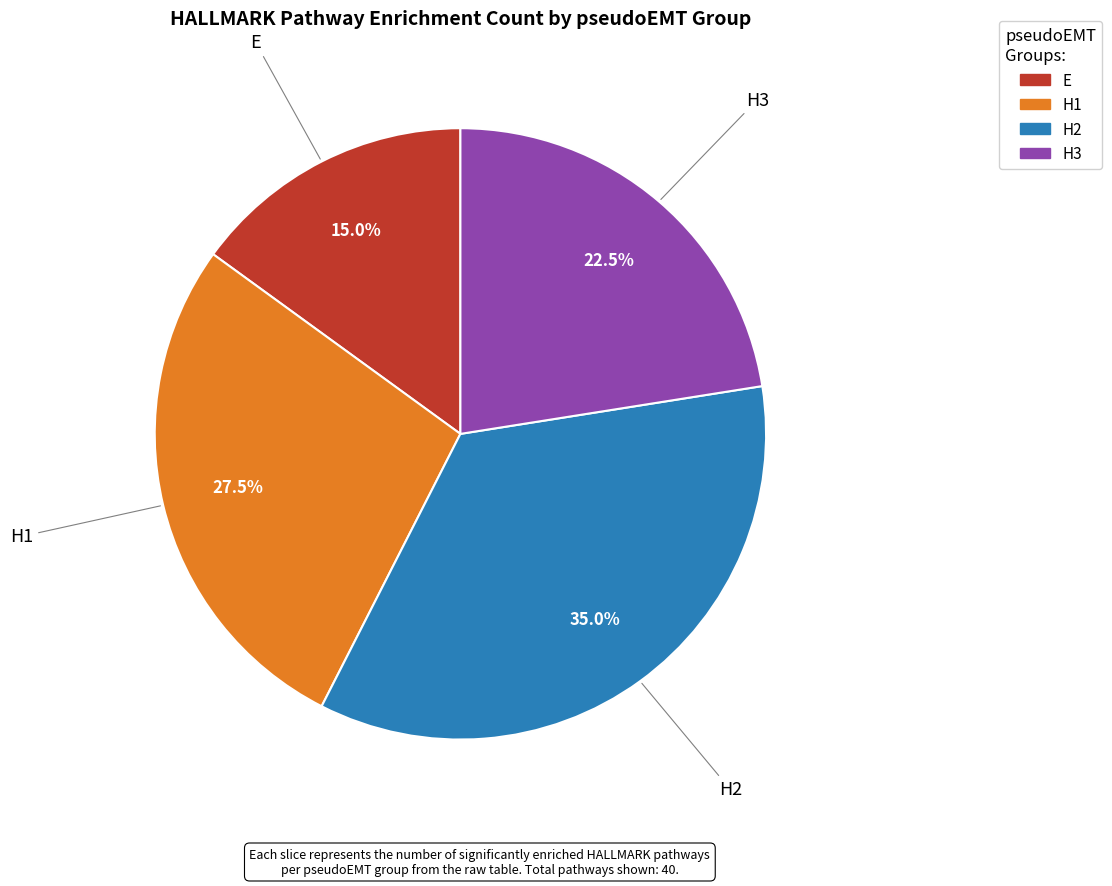

What is the ratio of the value at H2 to the value at H1?

1.3